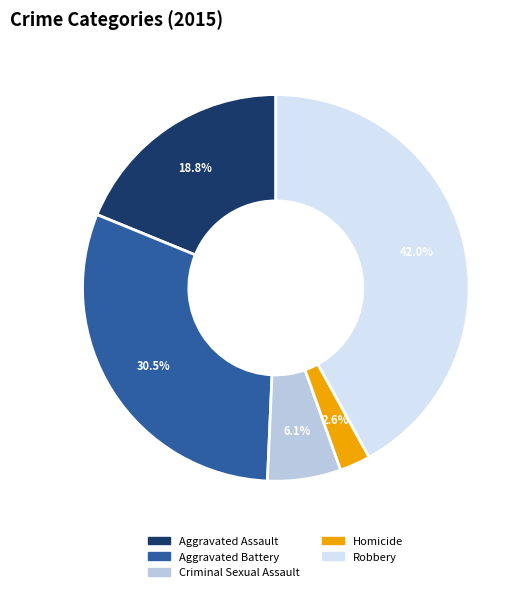

What portion of the pie excludes Aggravated Battery?

69.5%